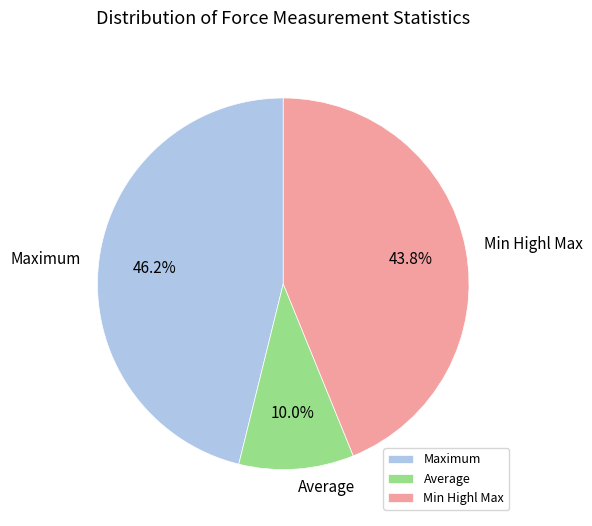

Which category has the smallest portion of the pie?

Average